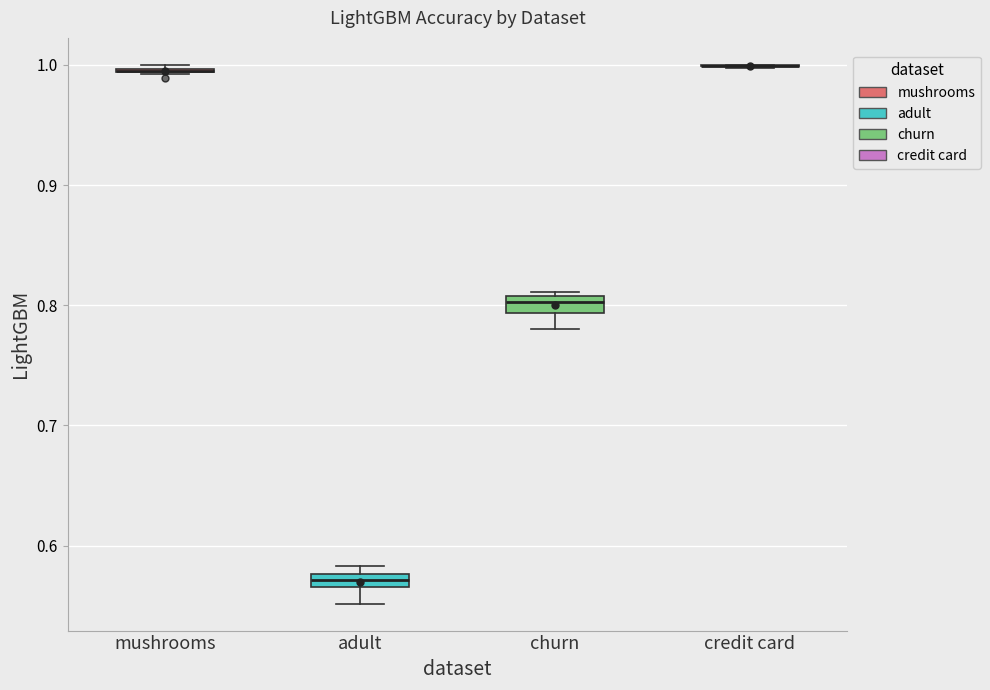

Where is the upper edge of the box for churn on the y-axis? The values are not printed on the chart, so give them approximately, as read against the axis.

0.81